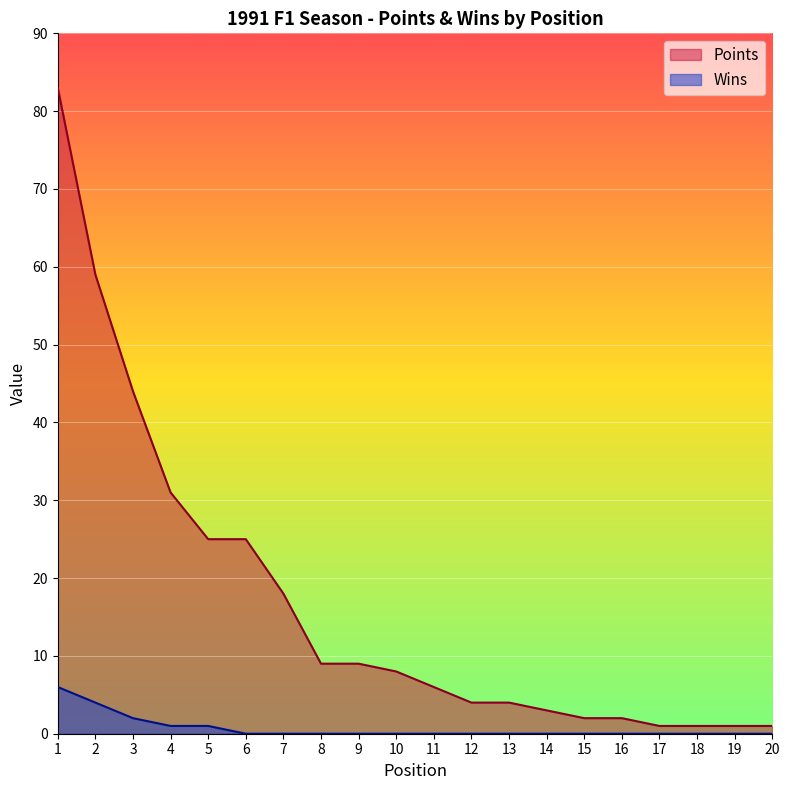

At which category does the chart reach its peak across all series?

1